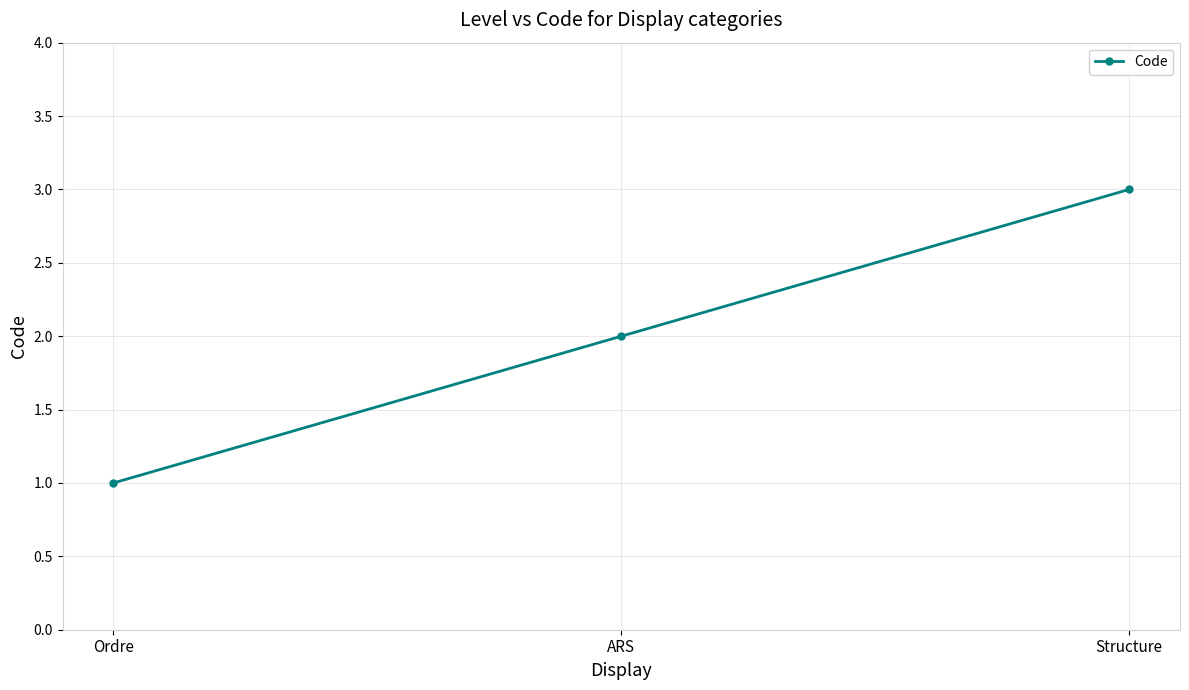

What is the smallest value displayed?

1